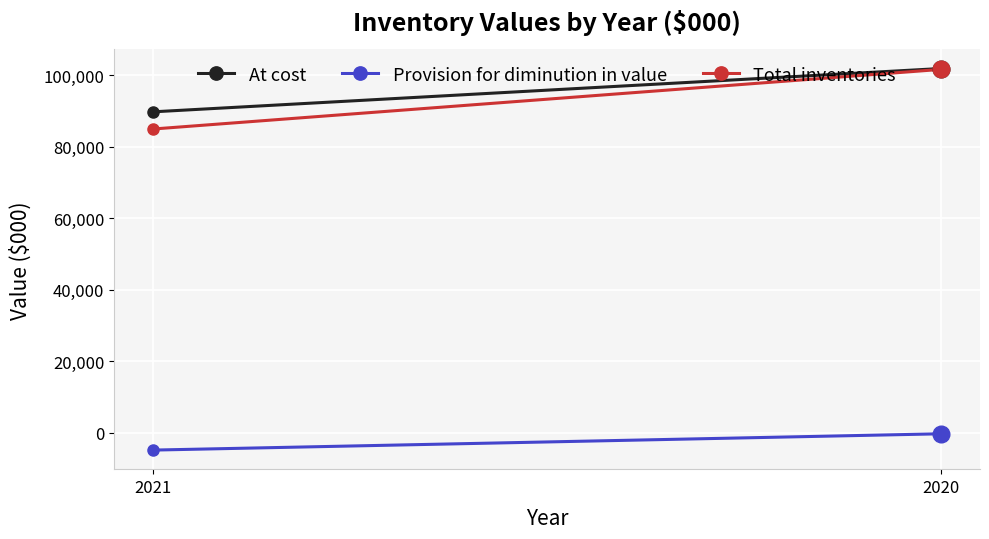

At which label is Provision for diminution in value closest to -2525?

2020